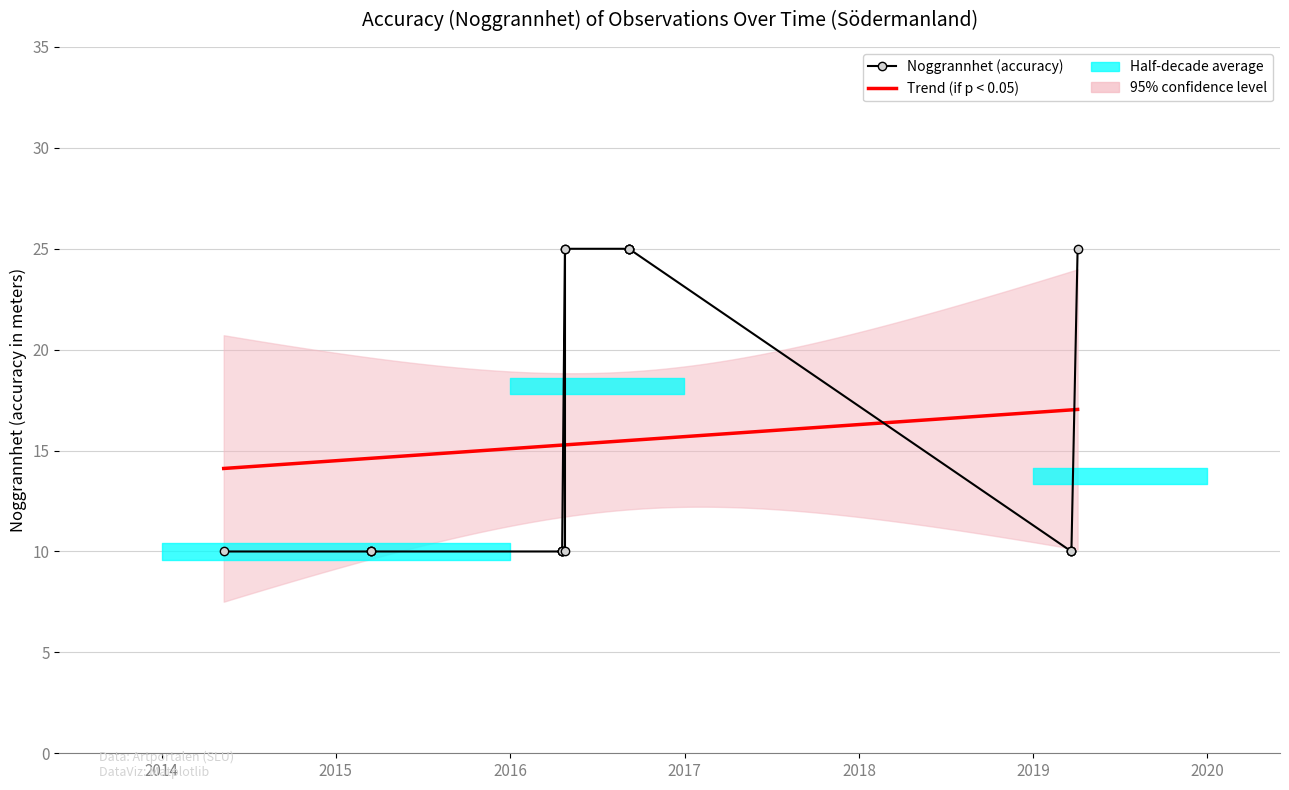

What is the minimum value shown in the chart?

10